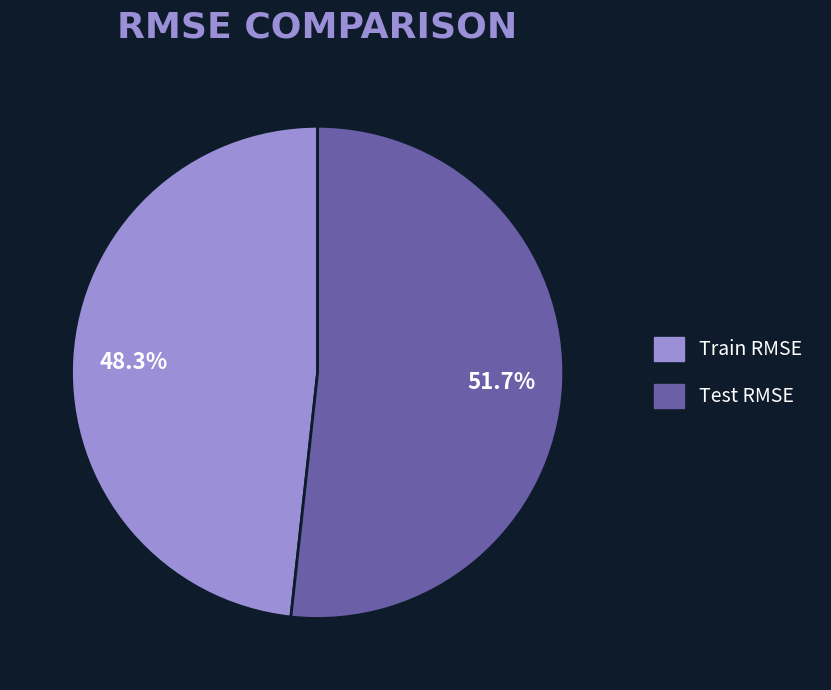

Rank the categories by value from highest to lowest.

Test RMSE, Train RMSE